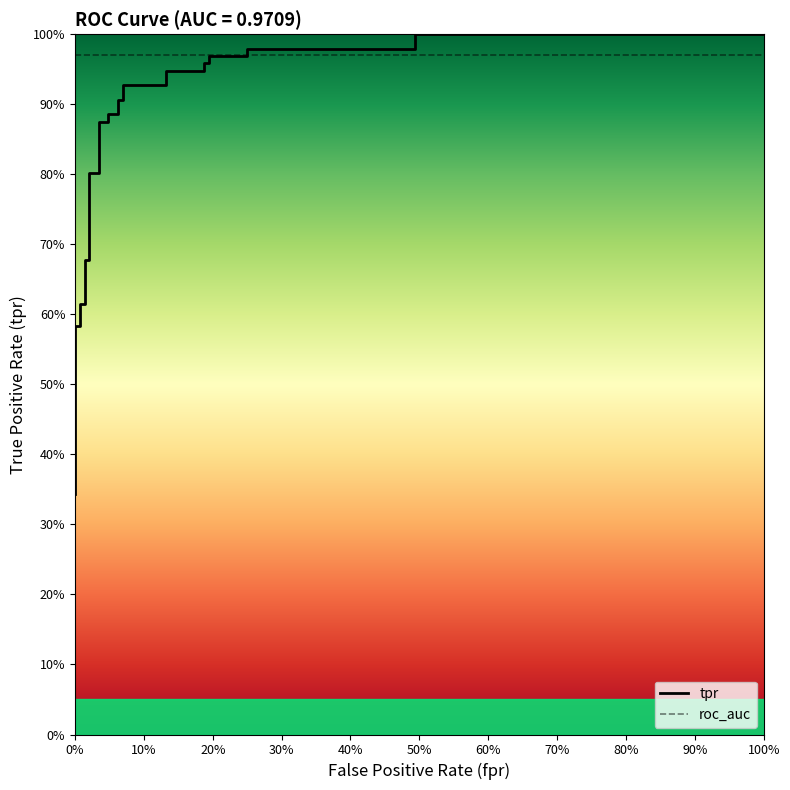

Reading left to right, transcribe all the data shown in this chart.

0.3	0.4	0.4	0.6	0.6	0.6	0.6	0.7	0.7	0.8	0.8	0.9	0.9	0.9	0.9	0.9	0.9	0.9	0.9	0.9	0.9	1.0	1.0	1.0	1.0	1.0	1.0	1.0	1.0